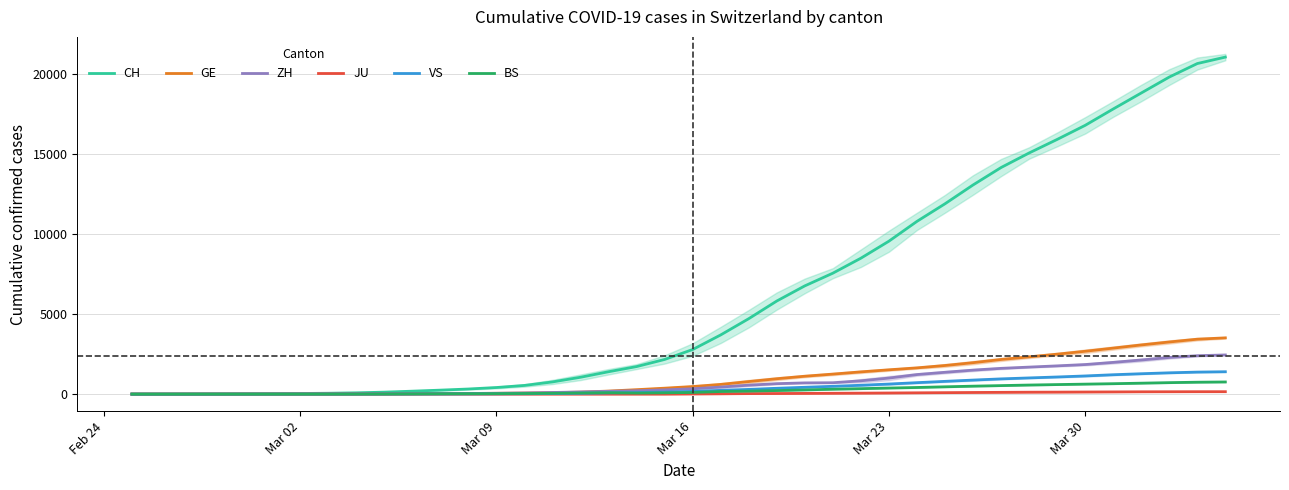

True or false: VS has a value of 2026.9 at 37.

False